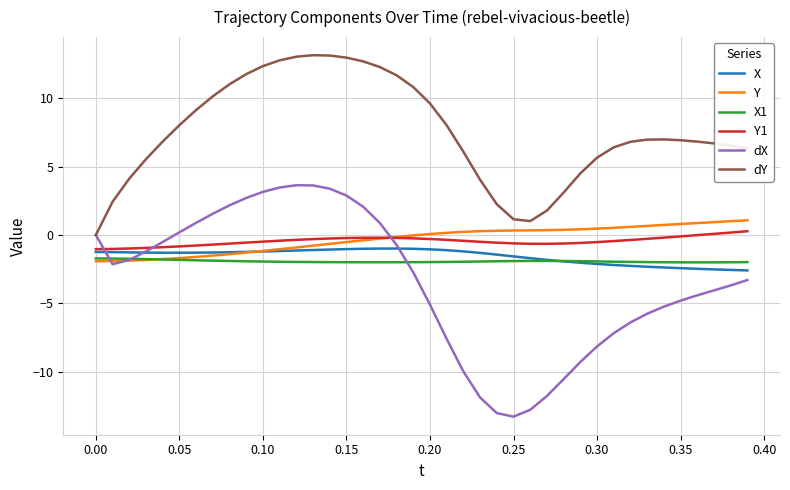

Does the chart display data point markers on the line(s)?

No